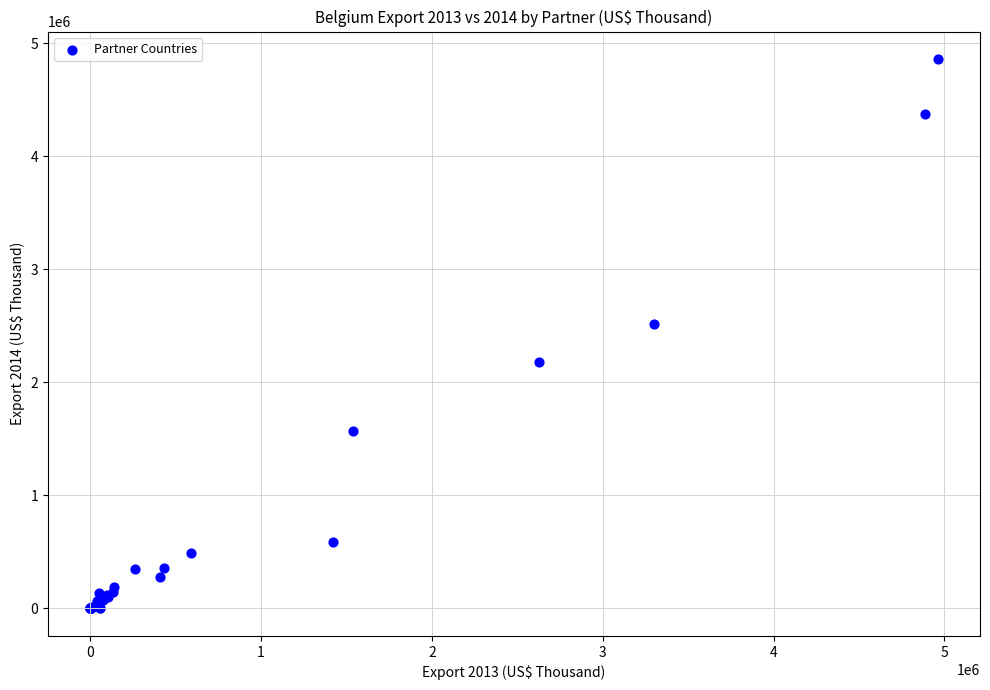

What Y value in the scatter plot is closest to 2431314?

2516319.2